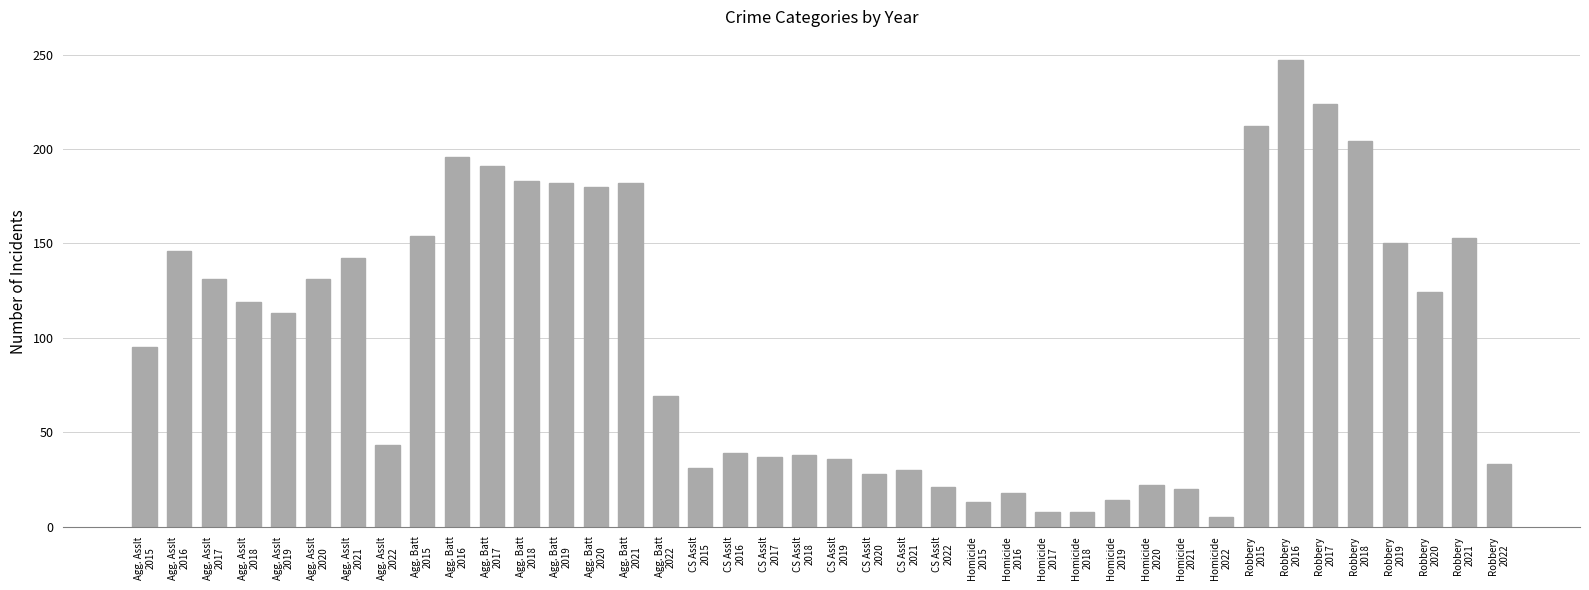

What is the approximate value at Agg. Batt
2019?

182